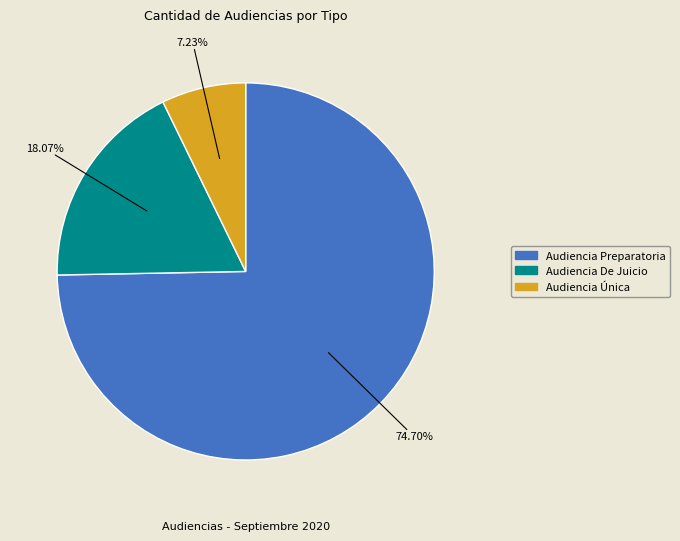

What percentage is the Audiencia Única slice, to the nearest percent?

7%